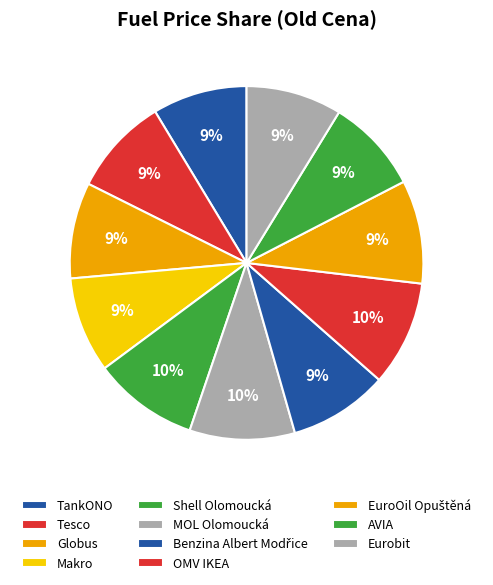

How many slices are in this pie chart?

11